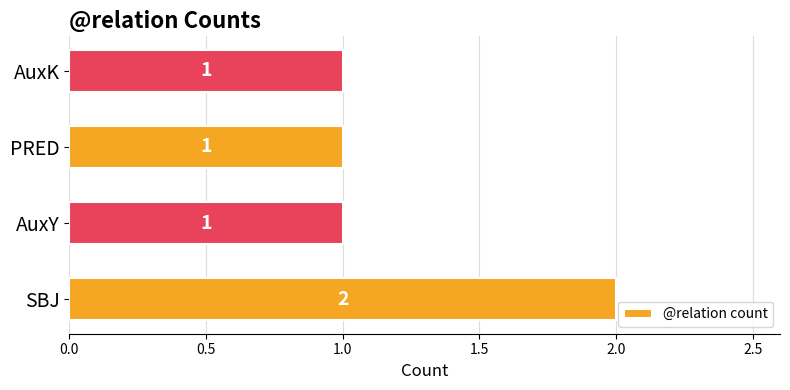

Between AuxK and SBJ, which is larger?

SBJ